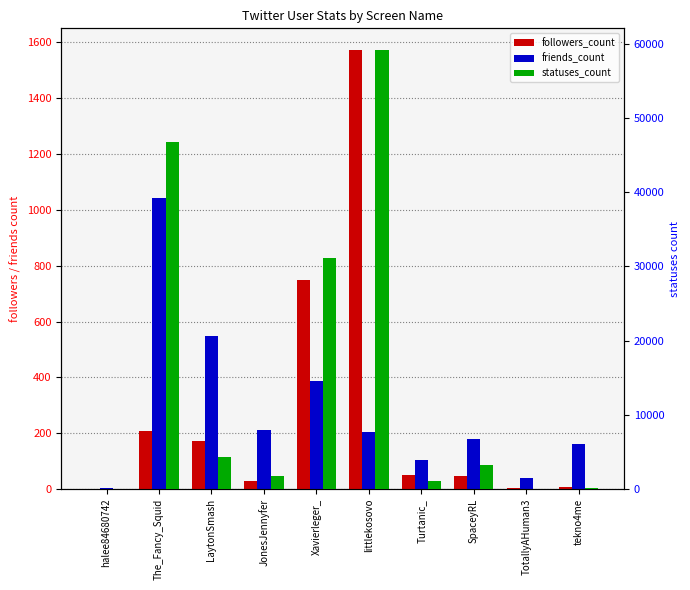

How many values in followers_count are above zero?

9